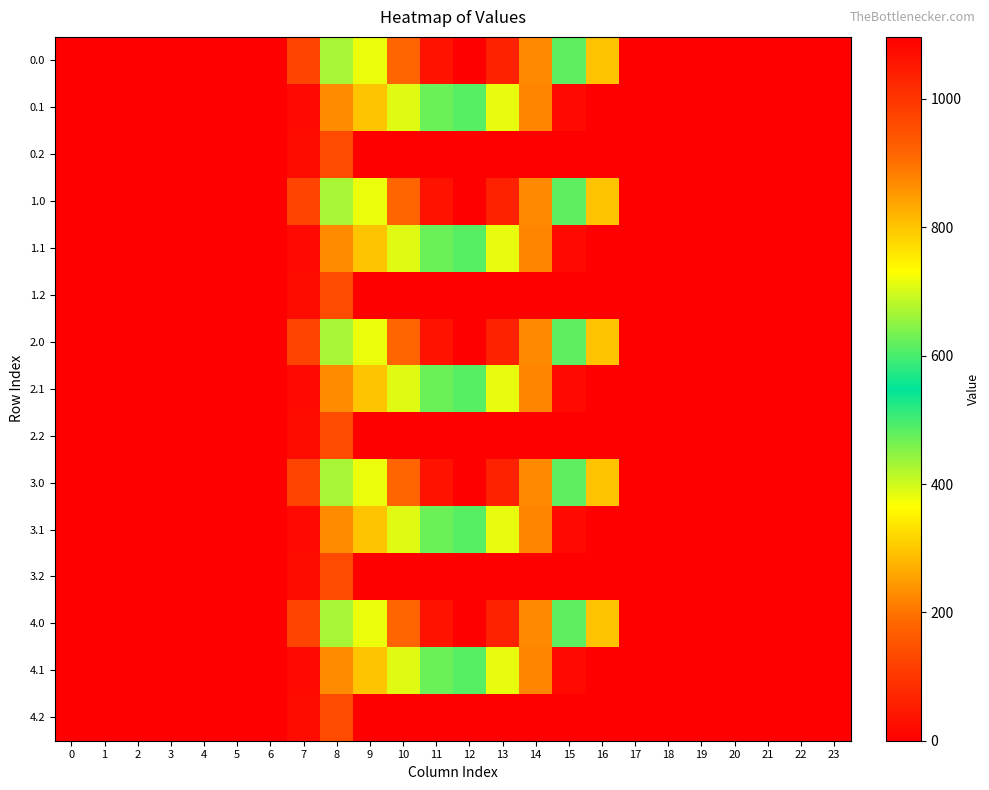

Rank the series at 9 from highest to lowest value.

0.0, 1.0, 2.0, 3.0, 4.0, 0.1, 1.1, 2.1, 3.1, 4.1, 0.2, 1.2, 2.2, 3.2, 4.2